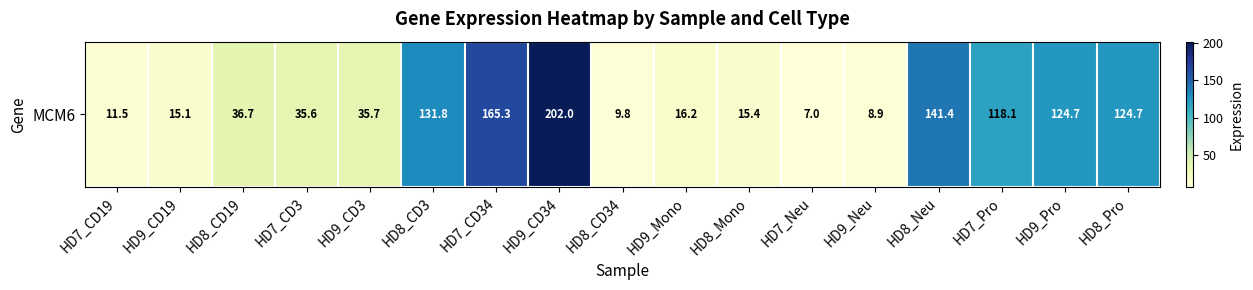

Where is the data nearest to the value 104?

HD7_Pro